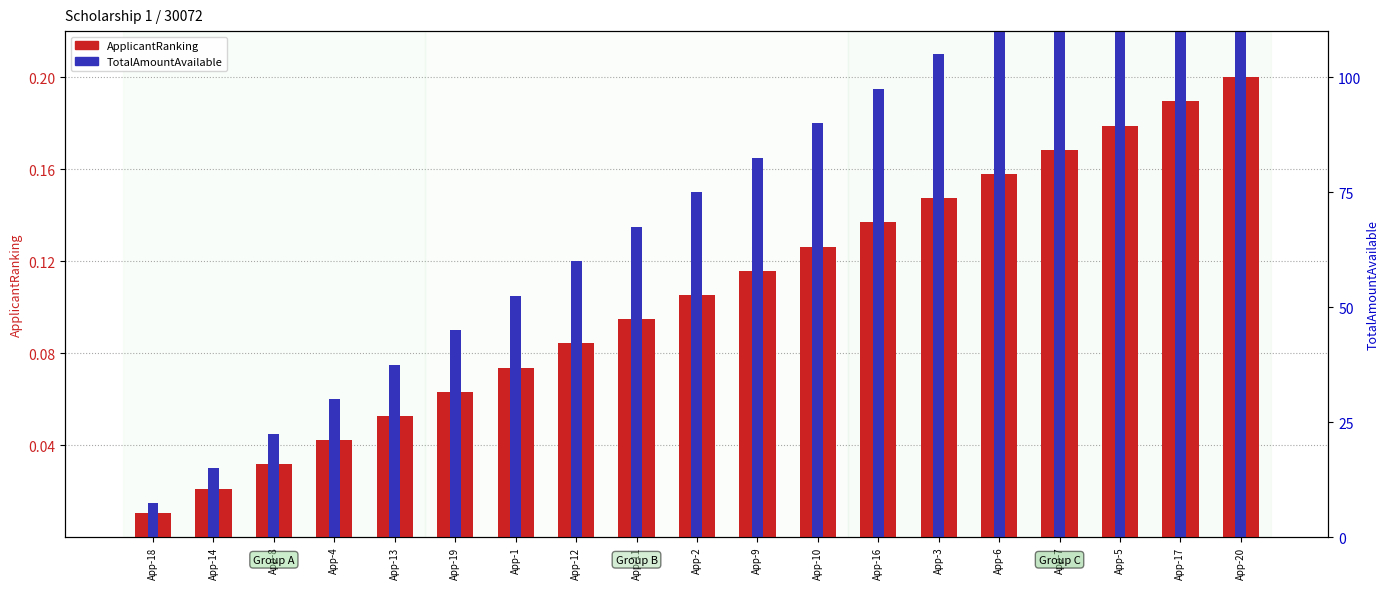

What are all the series names shown in the legend?

ApplicantRanking, TotalAmountAvailable